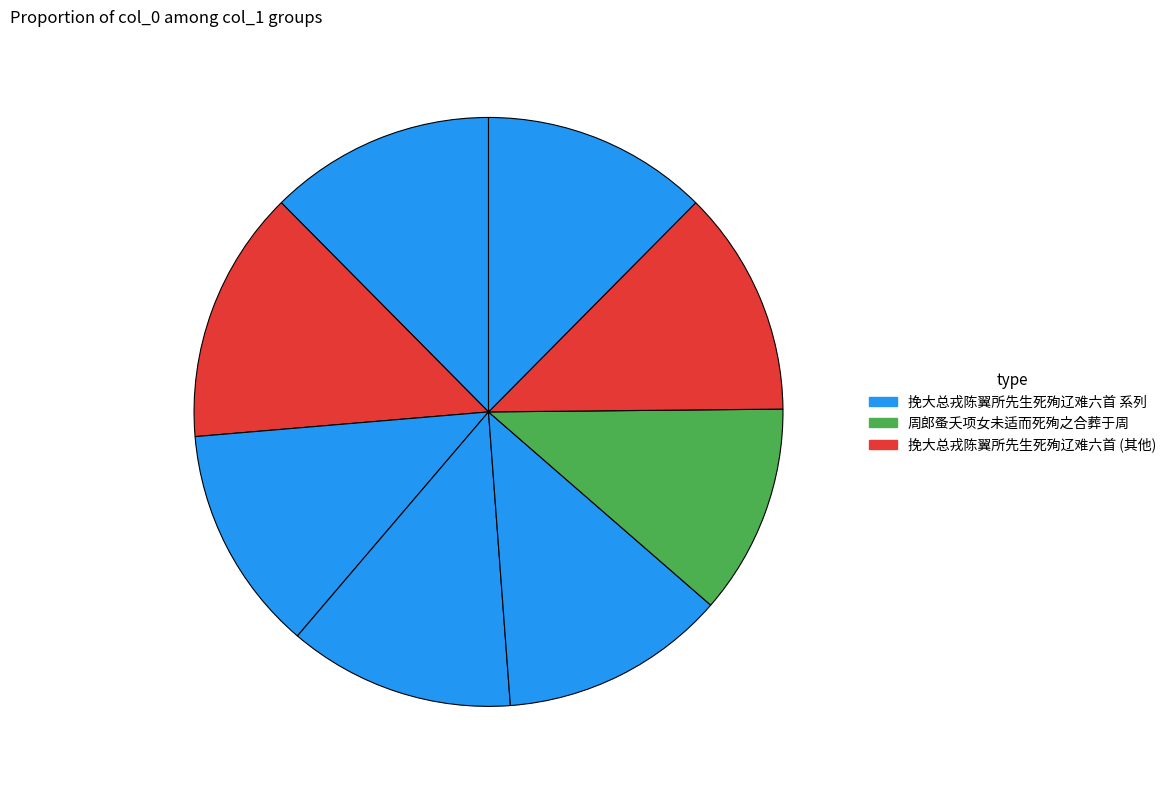

To the nearest percent, what is the average slice percentage?

12%